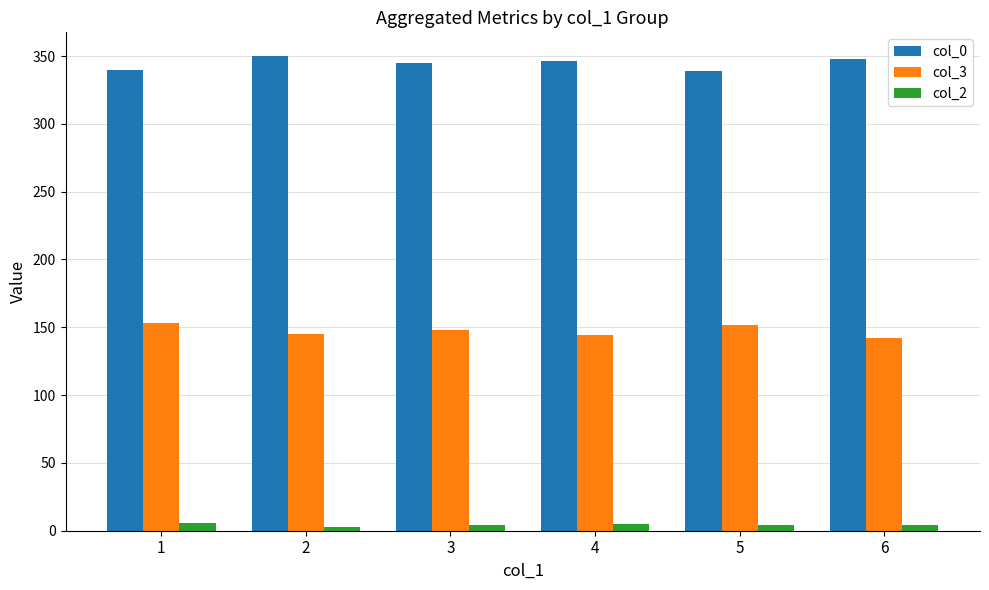

What is the sum of the col_2 values at 1 and 4?

10.8